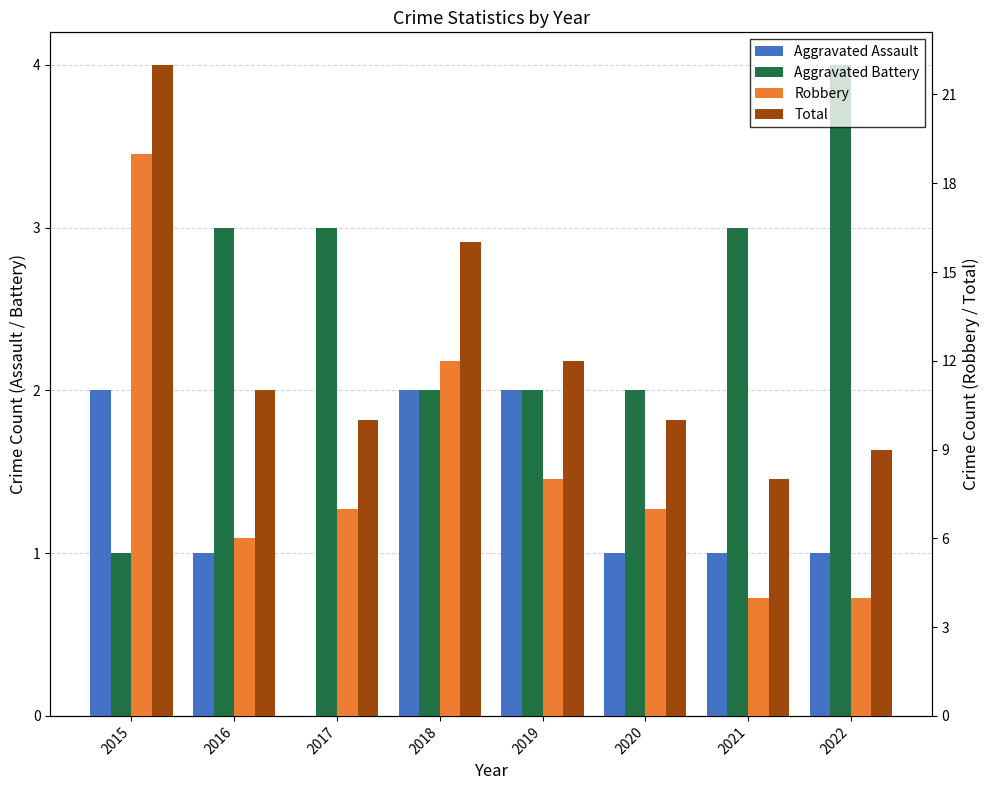

At which category is the sum across all series the highest?

2015